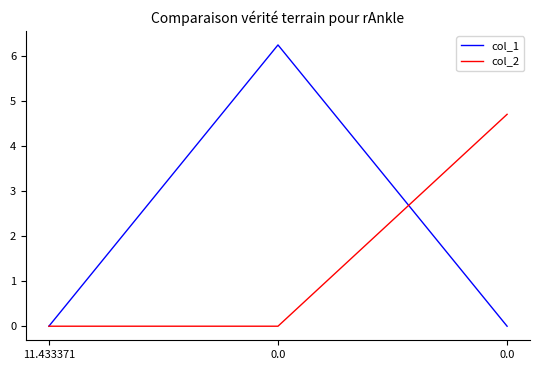

Is it true that col_1 equals 2.2 at 11.433371?

False